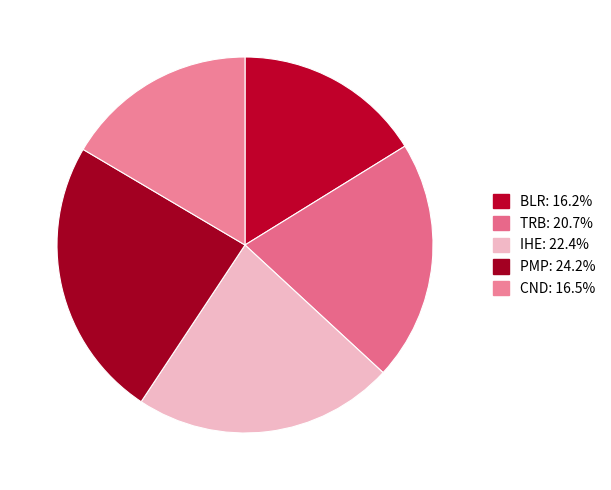

Does TRB represent more than half of the total?

No